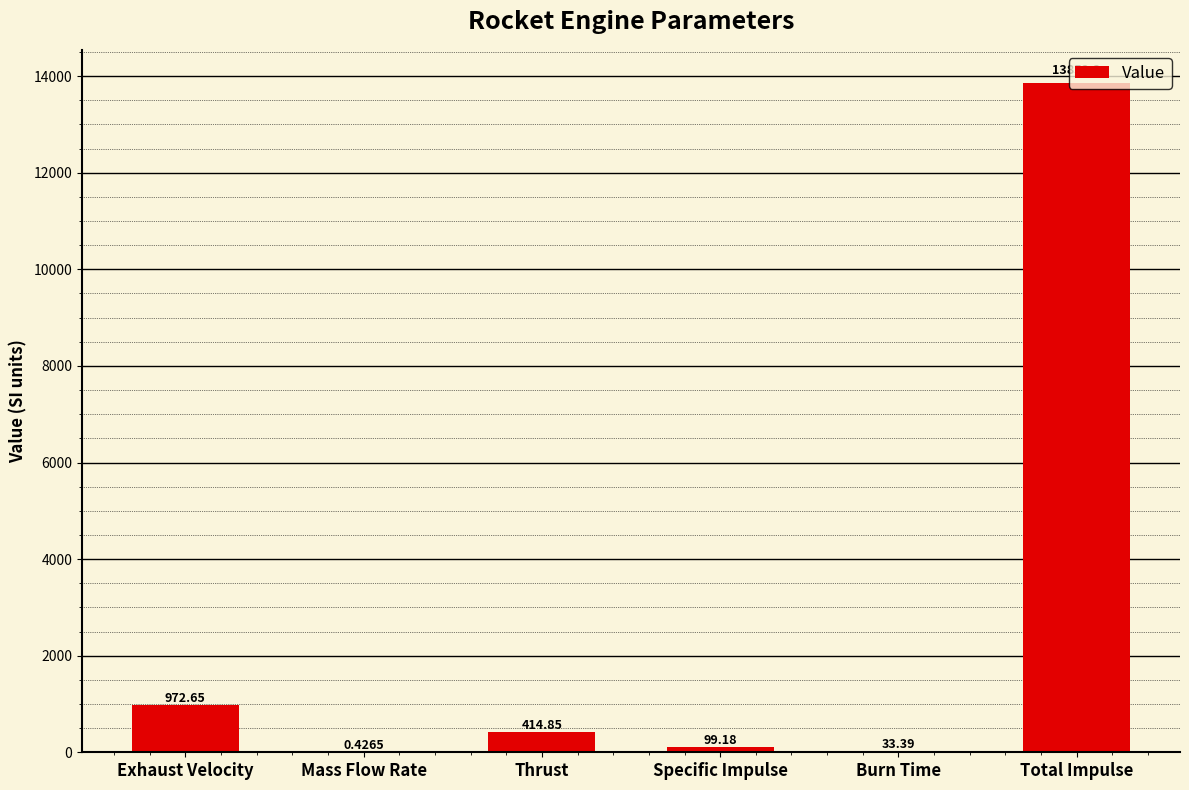

Which has a higher value, Total Impulse or Burn Time?

Total Impulse